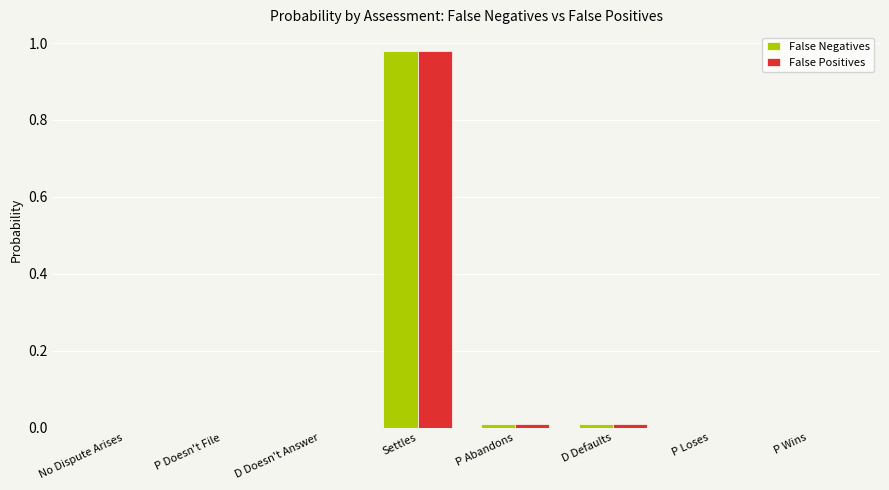

The value of False Positives at No Dispute Arises is -0.4. True or false?

False